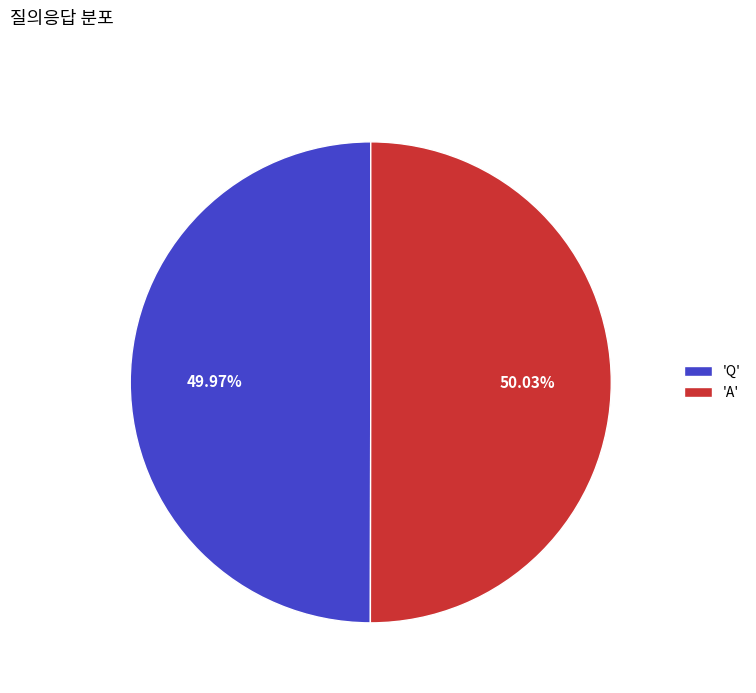

To the nearest percent, what is the average slice percentage?

50%